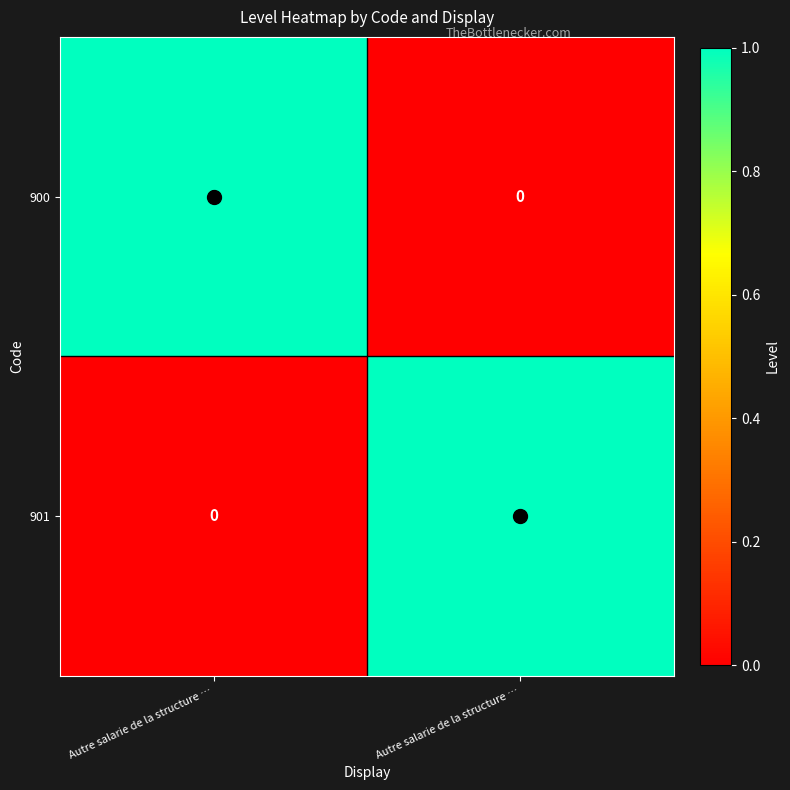

Reading left to right, extract all data points from this chart.

900: Autre salarie de la structure …=1	Autre salarie de la structure …=0
901: Autre salarie de la structure …=0	Autre salarie de la structure …=1